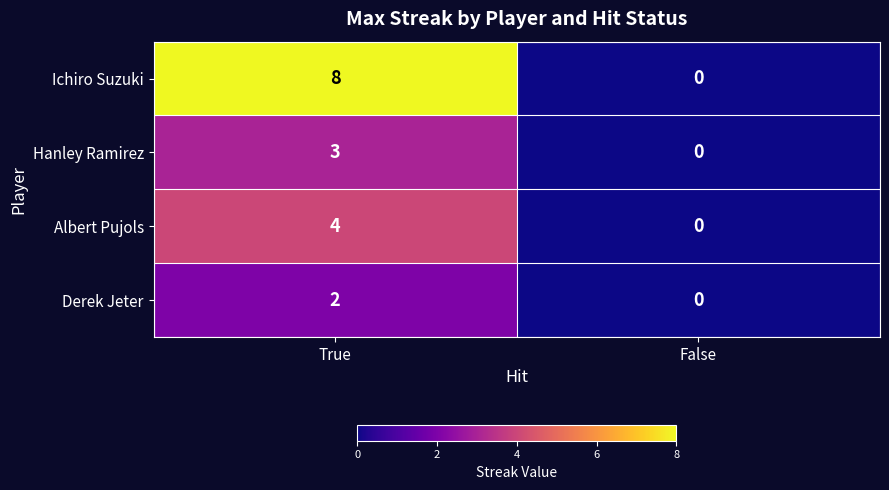

List the series in order of their overall mean, highest first.

Ichiro Suzuki, Albert Pujols, Hanley Ramirez, Derek Jeter